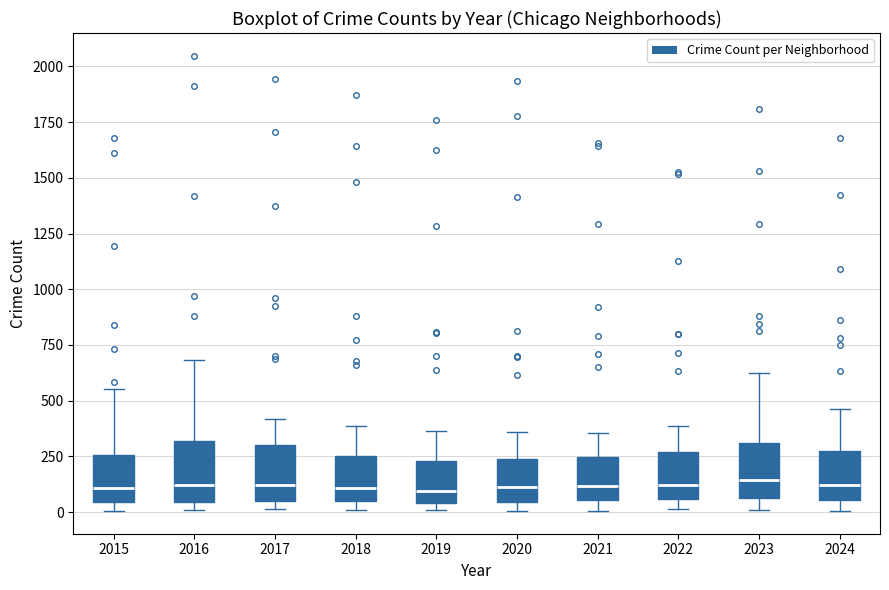

Reading left to right, transcribe this box plot: for each box, give where its median line is, the range the box spans, and where its two whiskers end, as read against the y-axis. The values are not printed on the chart, so give them approximately, as read against the axis.

2015: median 100, box 50 to 250, whiskers 0 to 550
2016: median 100, box 50 to 300, whiskers 0 to 700
2017: median 100, box 50 to 300, whiskers 0 to 400
2018: median 100, box 50 to 250, whiskers 0 to 400
2019: median 100, box 50 to 250, whiskers 0 to 350
2020: median 100, box 50 to 250, whiskers 0 to 350
2021: median 100, box 50 to 250, whiskers 0 to 350
2022: median 100, box 50 to 250, whiskers 0 to 400
2023: median 150, box 50 to 300, whiskers 0 to 650
2024: median 100, box 50 to 250, whiskers 0 to 450